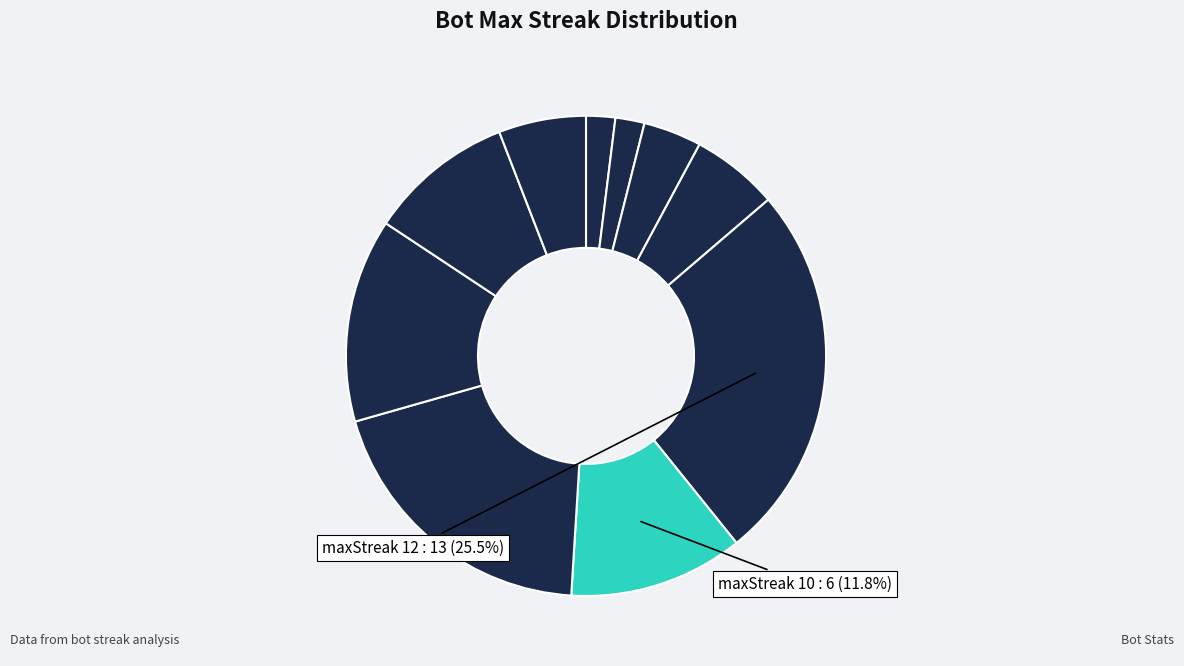

How many slices are in this pie chart?

10